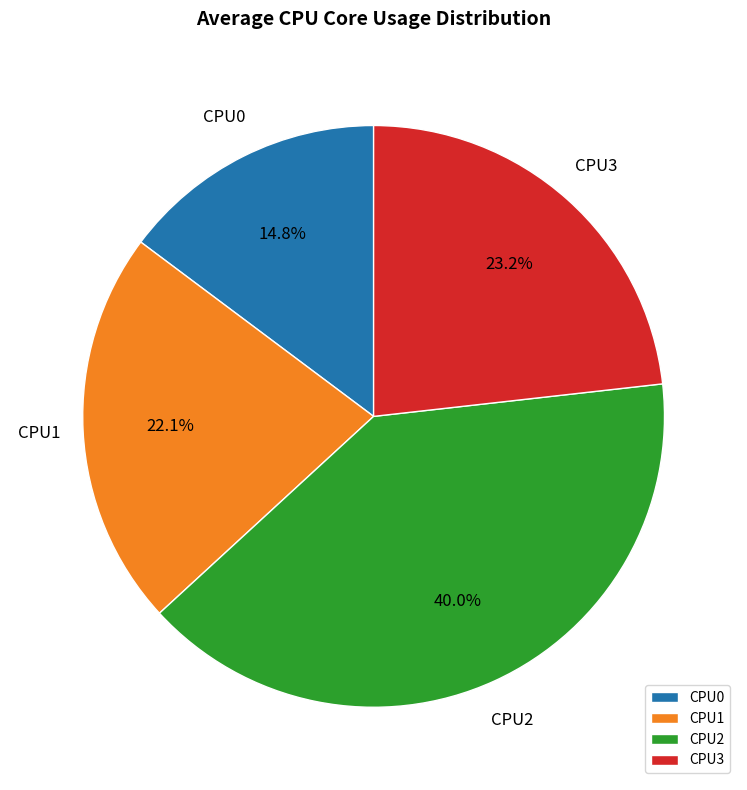

Count the number of slices in the pie.

4